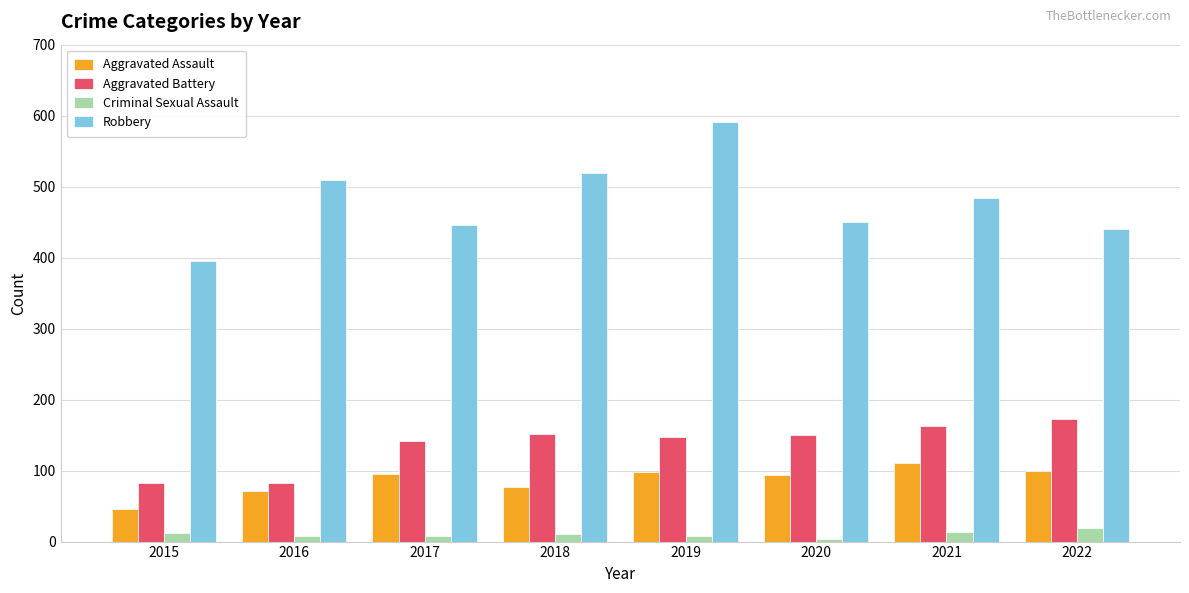

The value of Aggravated Assault at 2020 is 94. True or false?

True